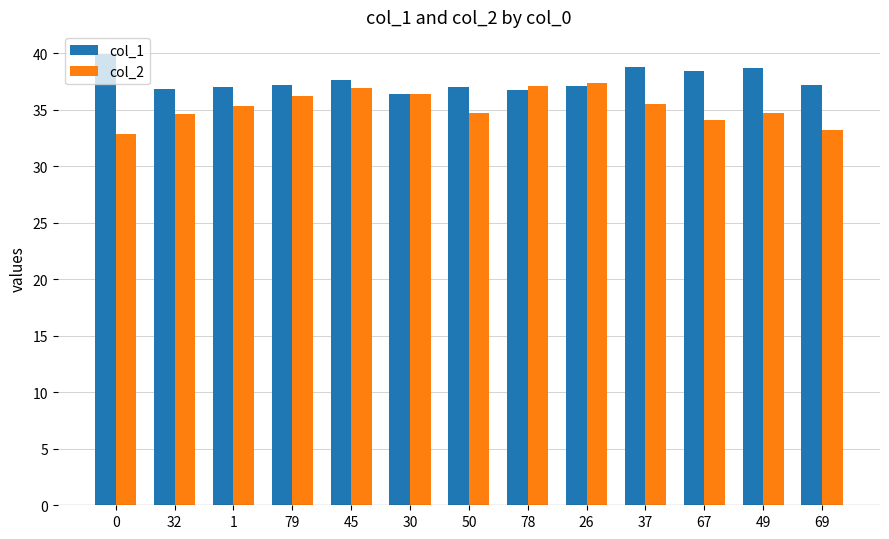

Rank the series at 32 from lowest to highest value.

col_2, col_1